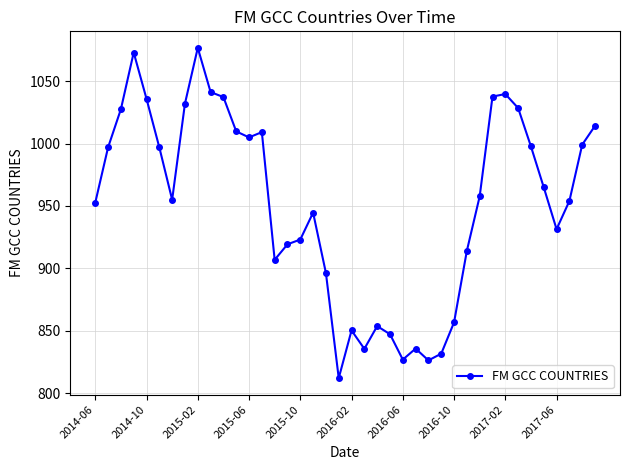

What is the value of the 31st point from the left?

957.7